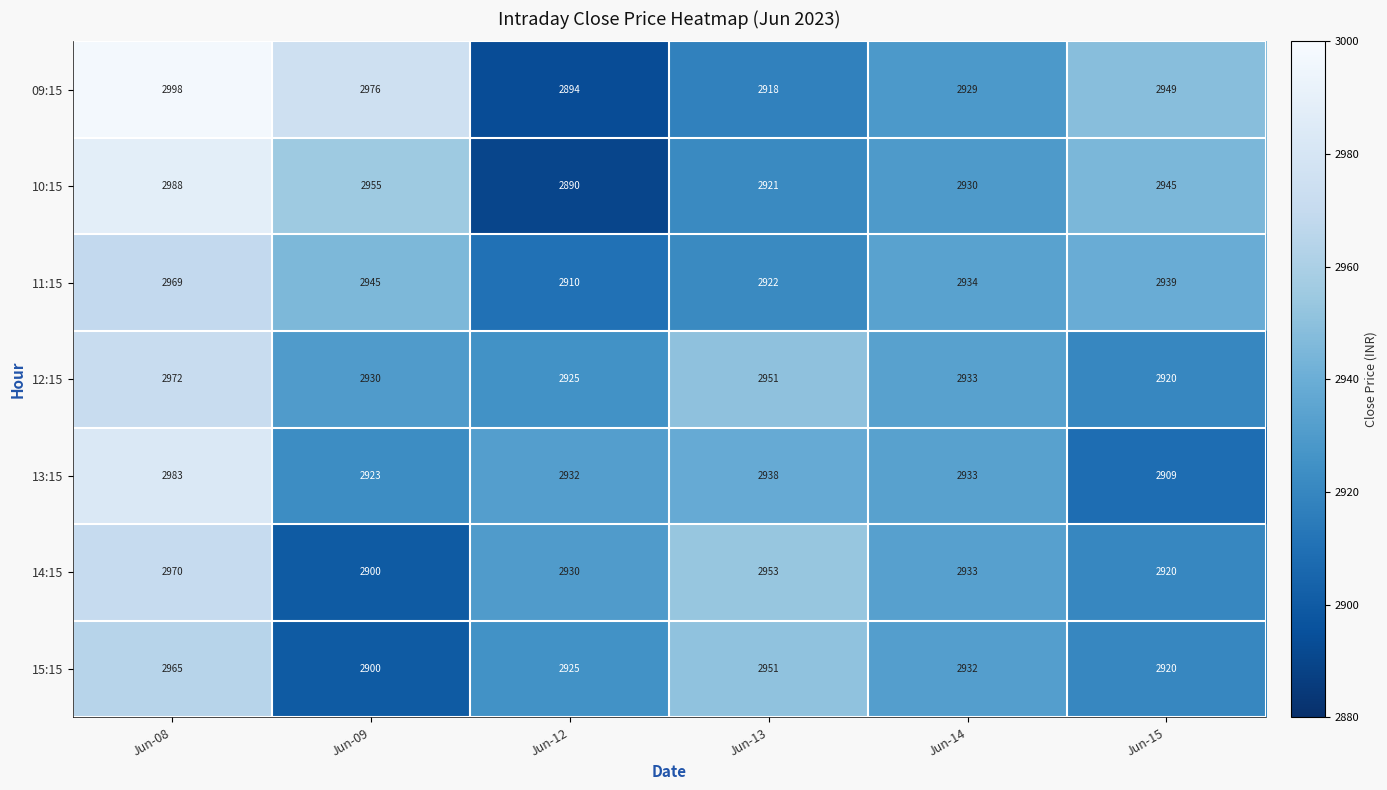

Which series has the largest total across all categories?

09:15